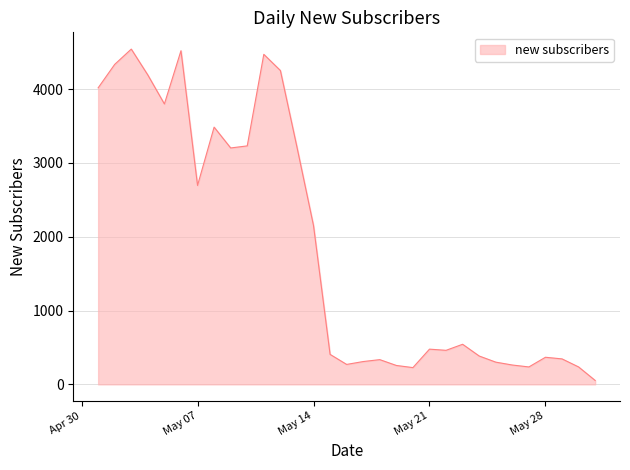

What is the greatest value displayed?

4541